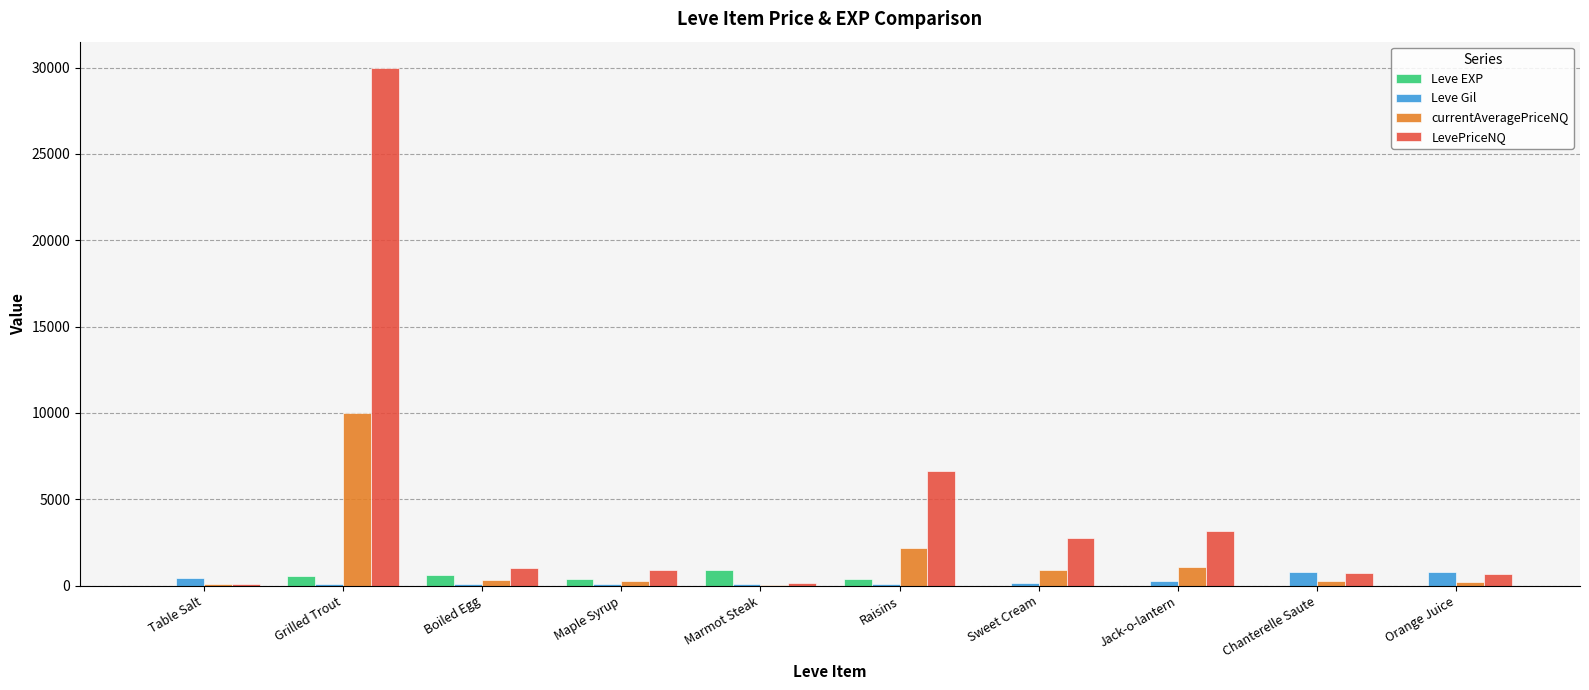

What is the sum of all LevePriceNQ values?

46082.7